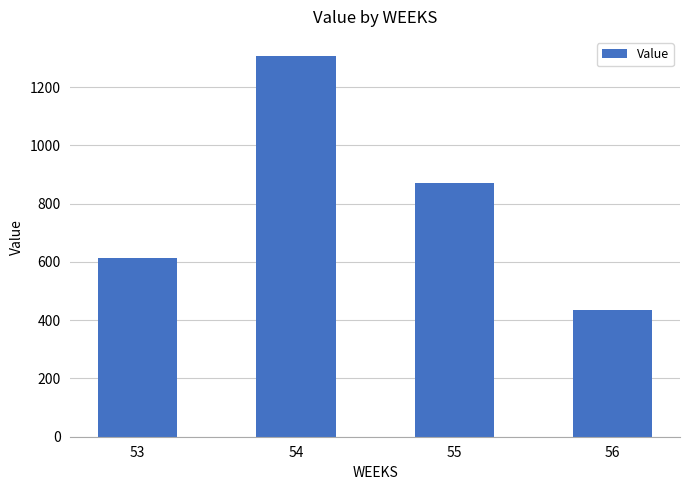

How many values exceed 871?

2